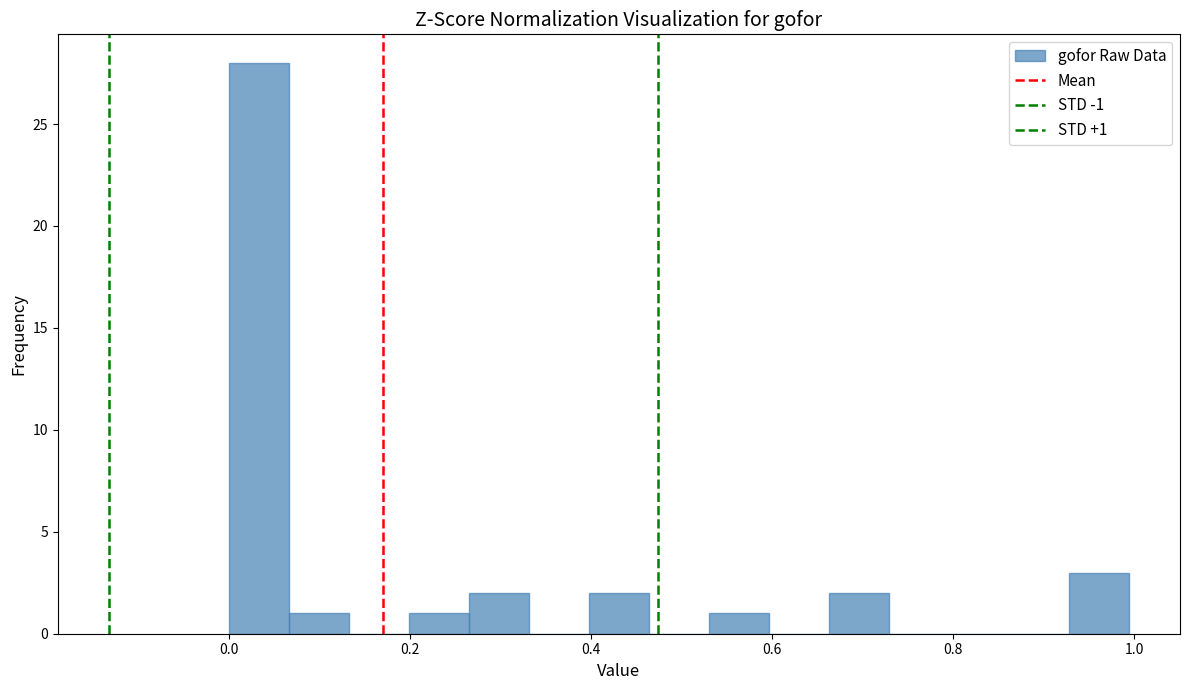

Around what value on the x-axis is the tallest bar? Give the approximate position of its centre, as read against the axis.

0.04